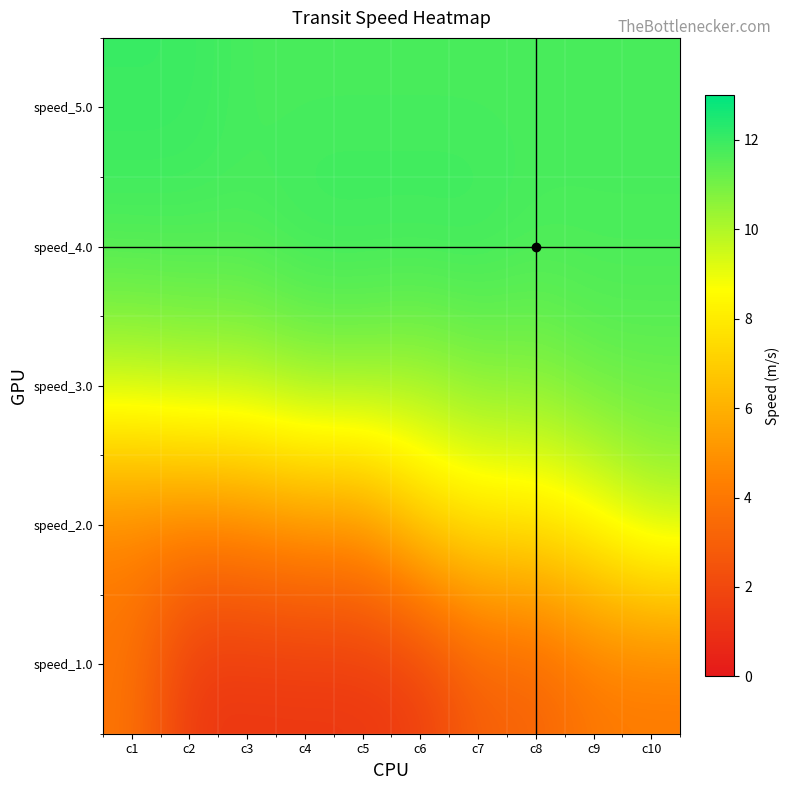

At c4, list the series in order from smallest to largest.

speed_1.0, speed_2.0, speed_3.0, speed_5.0, speed_4.0